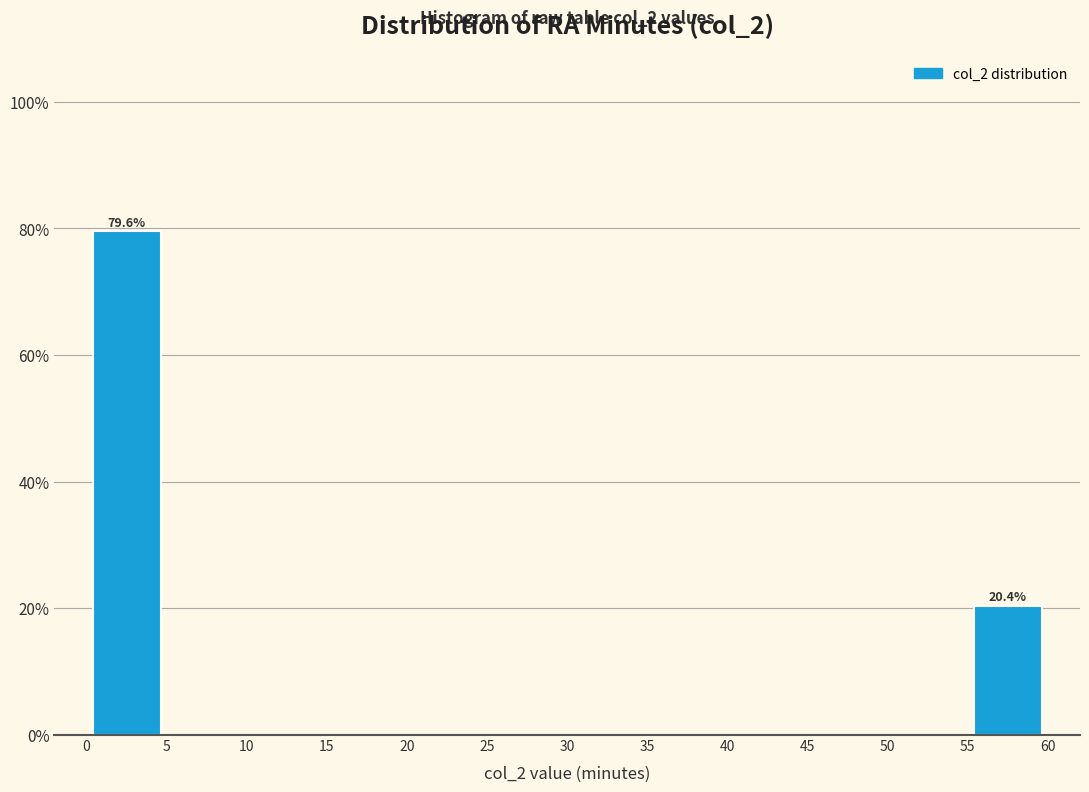

Over which range of the x-axis is the bar tallest?

0 to 5